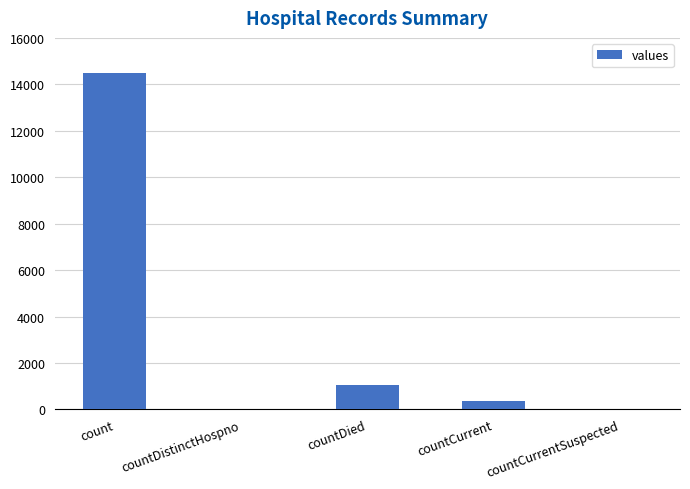

Which category has the highest value across all series?

count